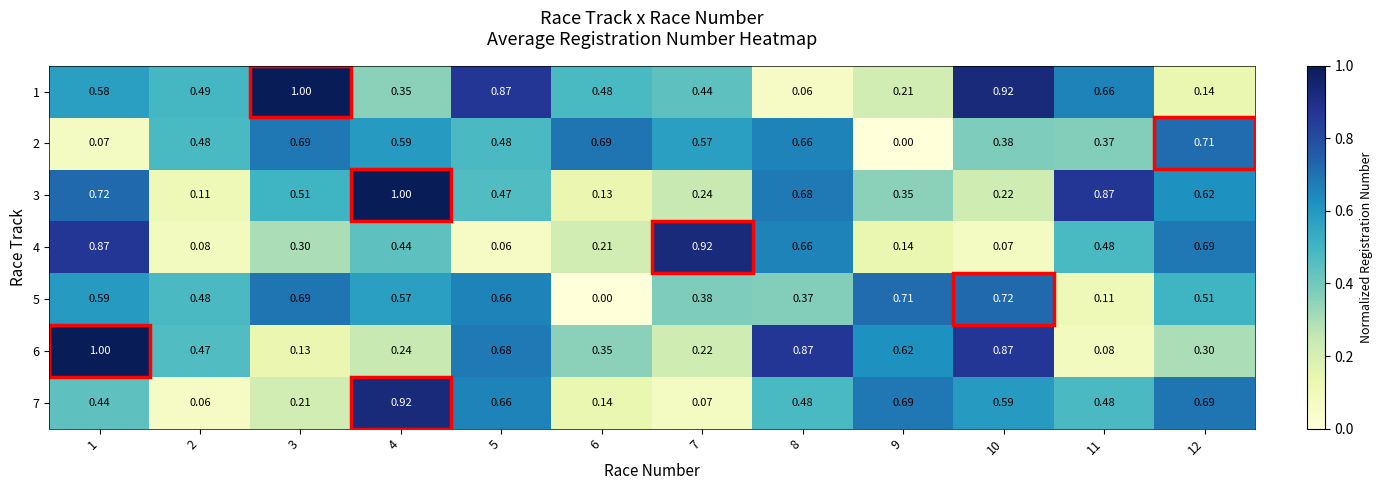

Is the value of 2 at 4 greater than the value of 5 at 6?

Yes